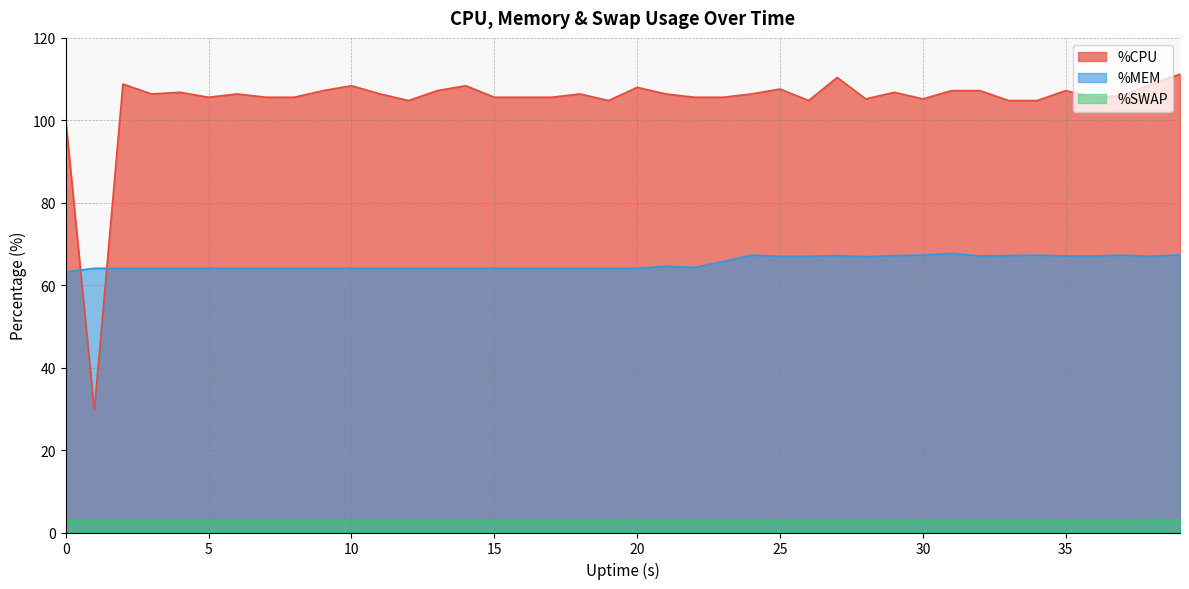

What value does the %MEM series have at 37?

67.3